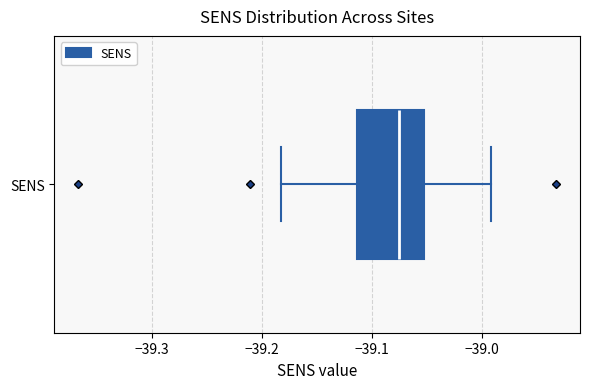

Transcribe this box plot: give where the median line is, the range the box spans, and where the two whiskers end, as read against the x-axis. The values are not printed on the chart, so give them approximately, as read against the axis.

median -39.08, box -39.11 to -39.05, whiskers -39.18 to -38.99